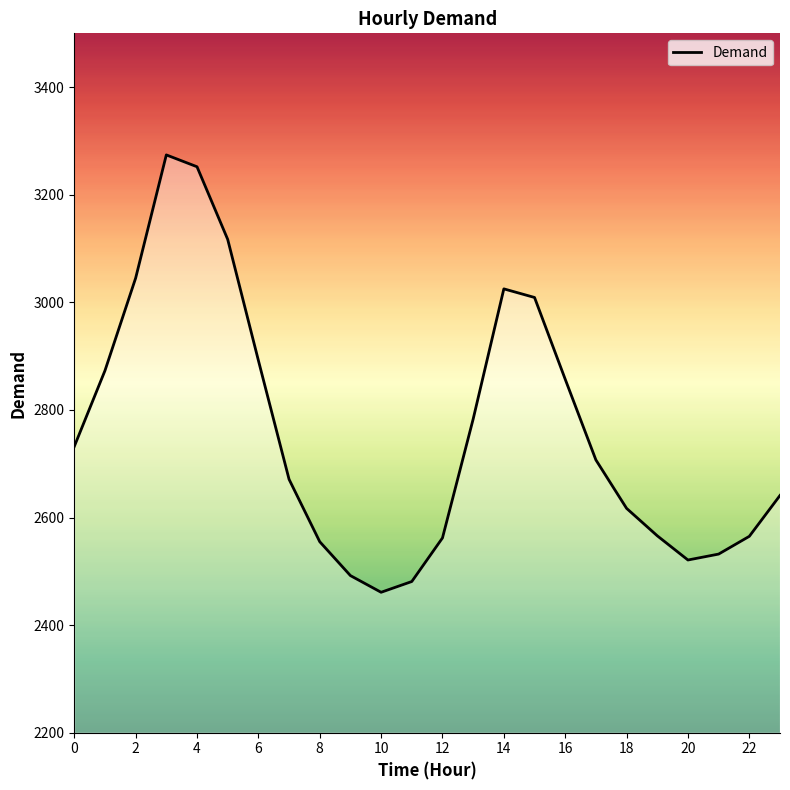

True or false: the data shows 4044 at 14.

False